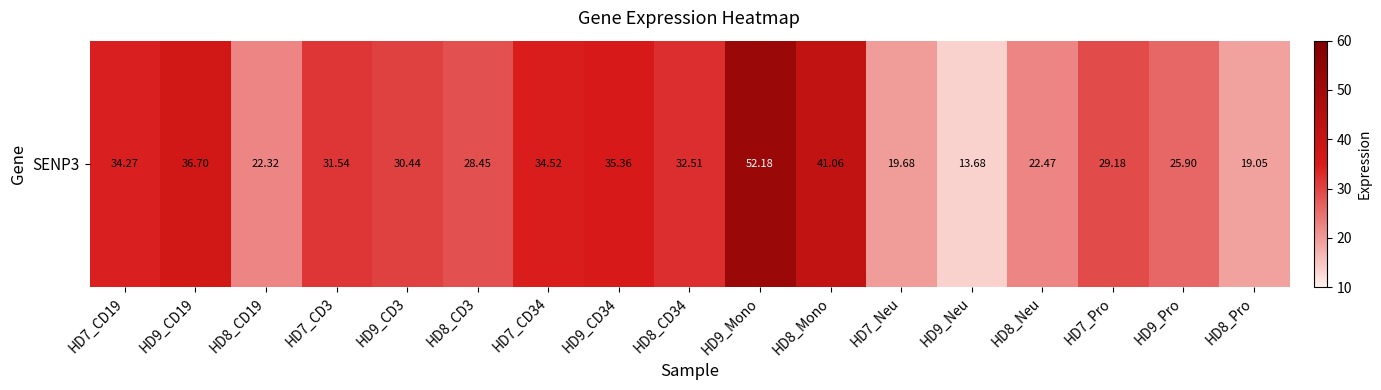

What is the greatest value displayed?

52.2